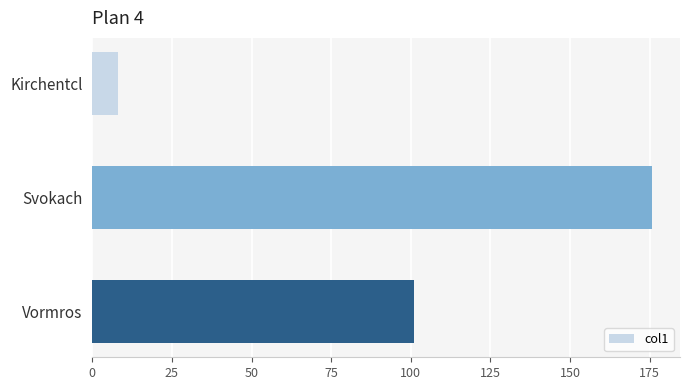

Is it true that the value at Vormros is 101.1?

True